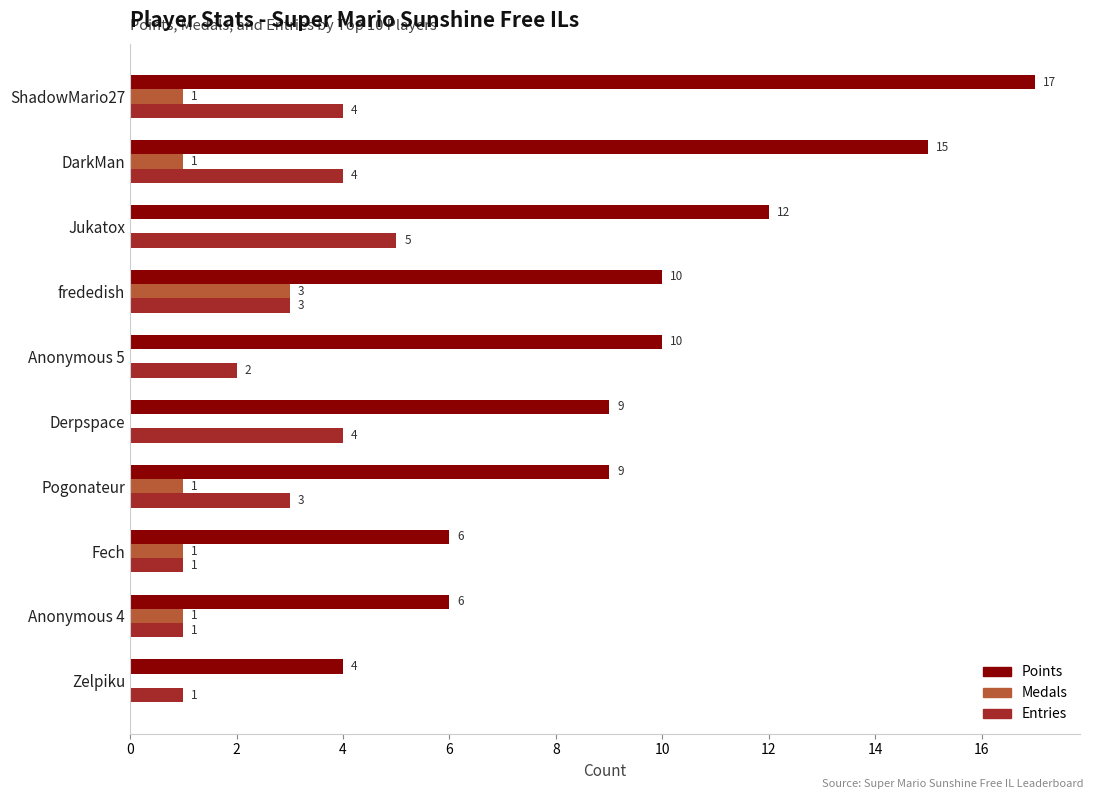

What is the sum of all Medals values?

8